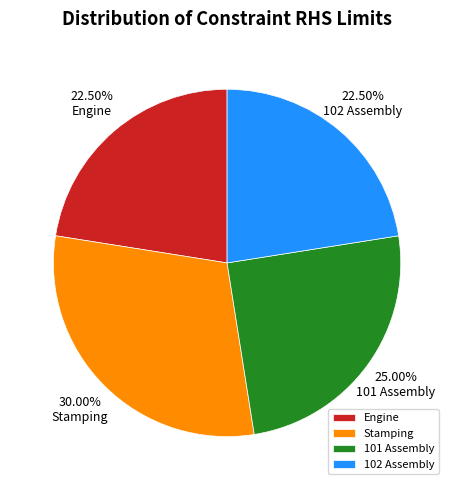

Does any single category account for the majority?

No